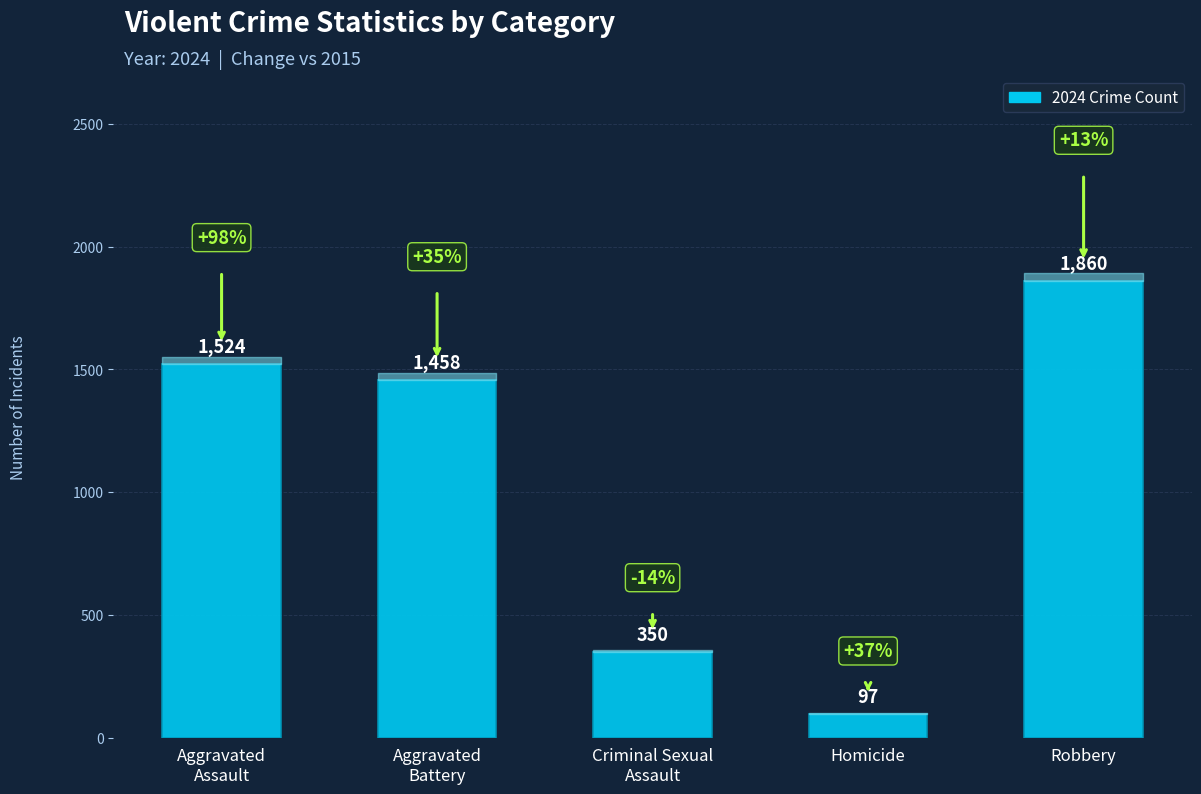

What value does the data have at Robbery, to the nearest 10?

1860